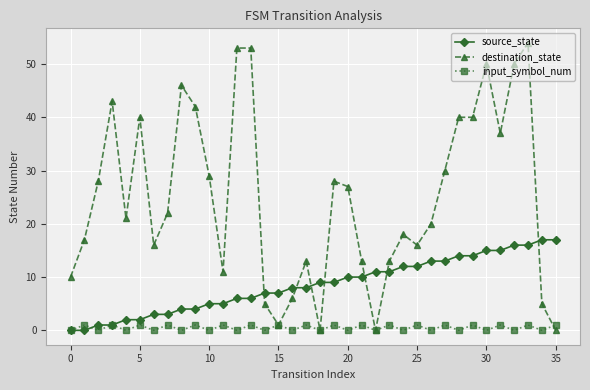

How many categories are shown in the chart?

36